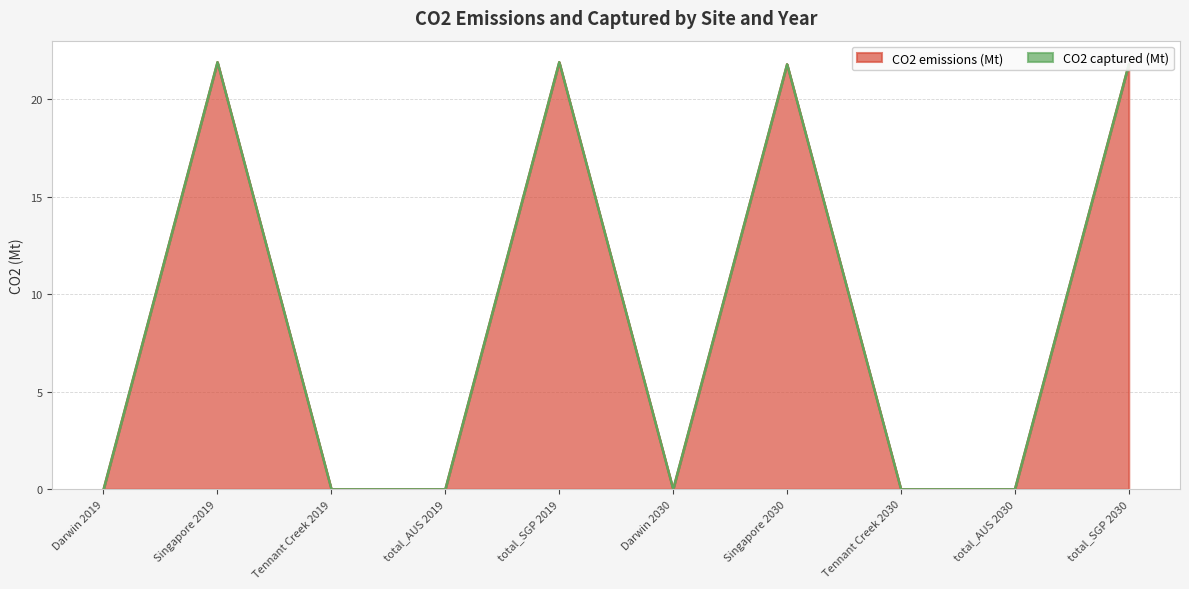

True or false: there are more than 1 points higher than both neighbors.

True